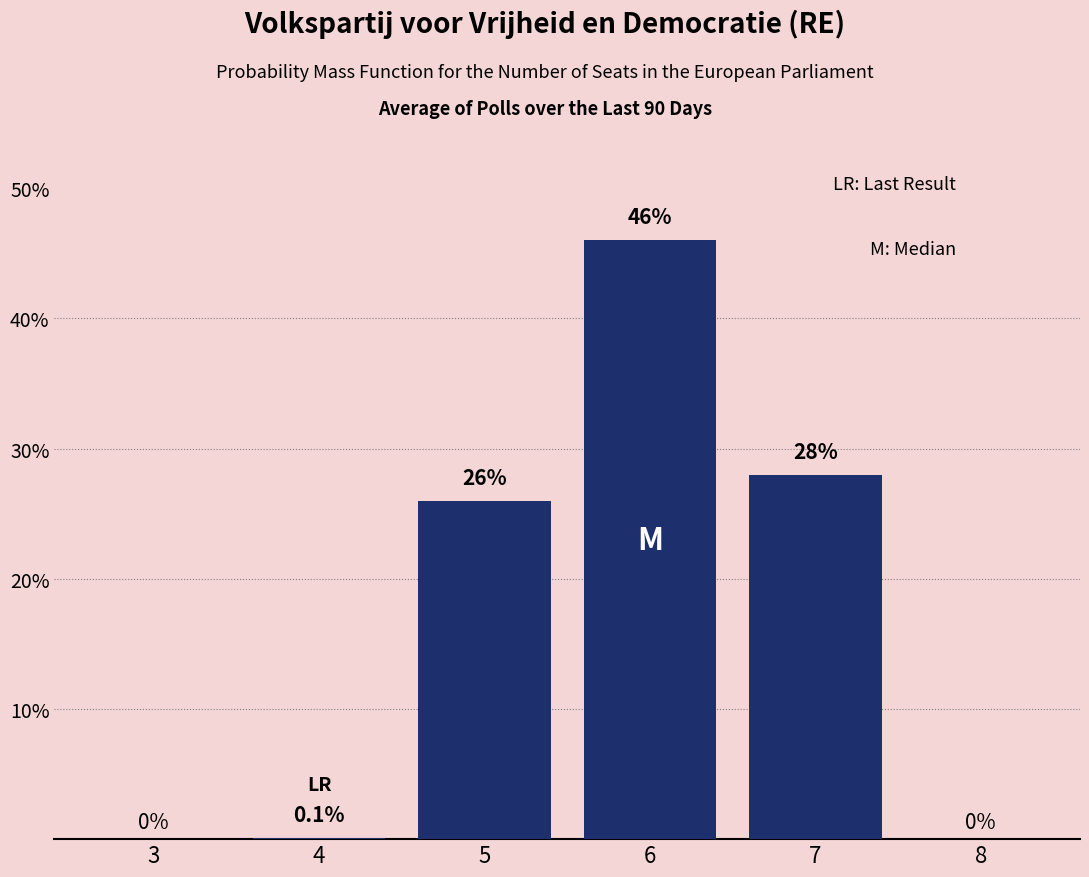

Reading left to right, transcribe all the data shown in this chart.

3=0.0	4=0.1	5=26.0	6=46.0	7=28.0	8=0.0